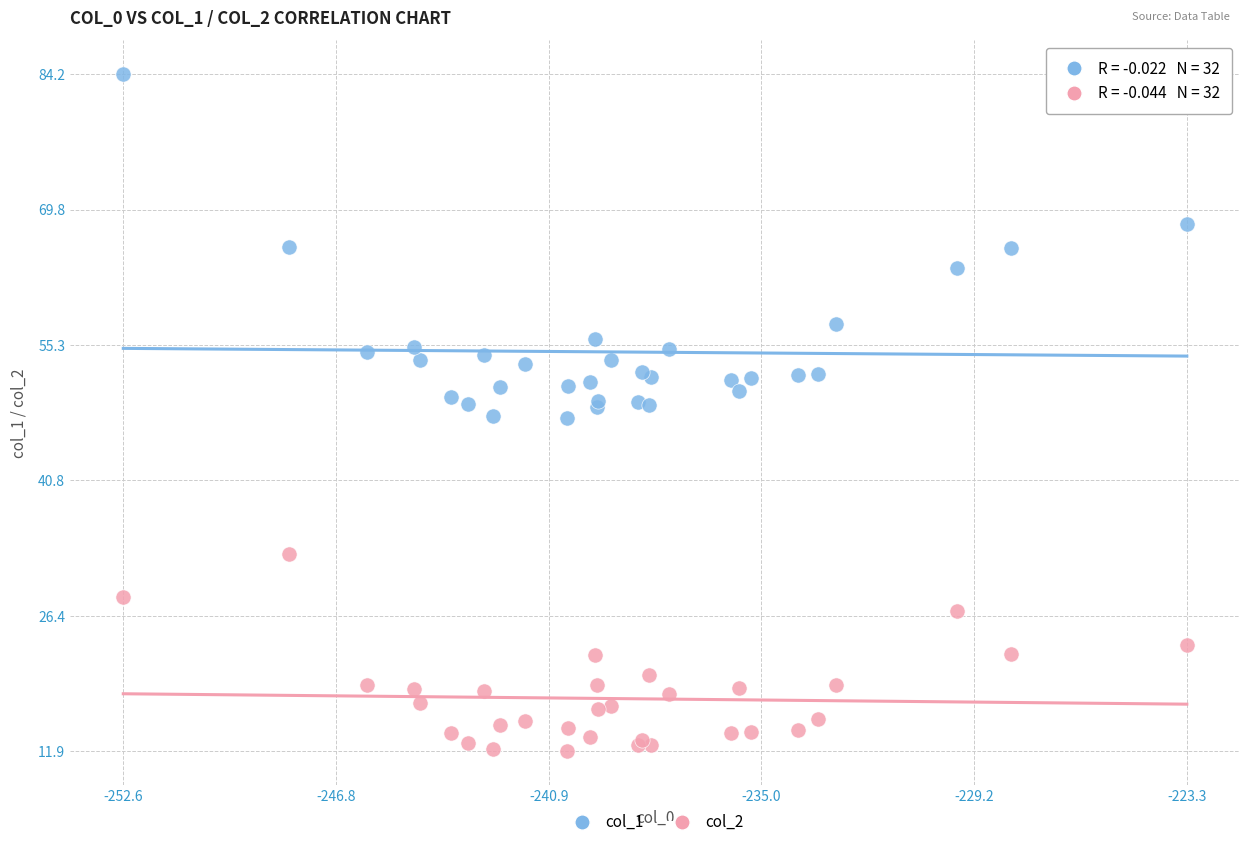

What is the X range (max minus min) for the scatter plot?

29.3